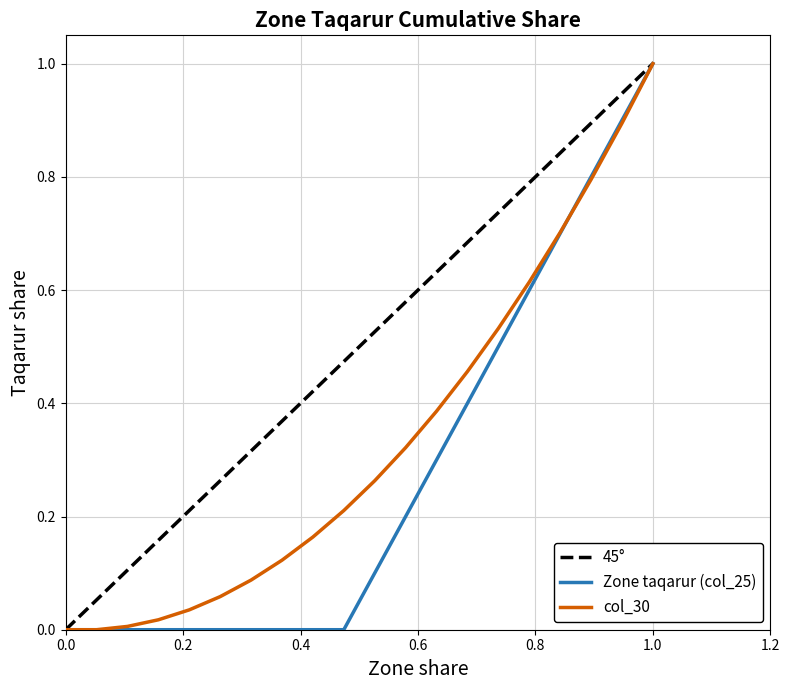

True or false: col_30 values and Zone taqarur (col_25) intersect in this chart.

False